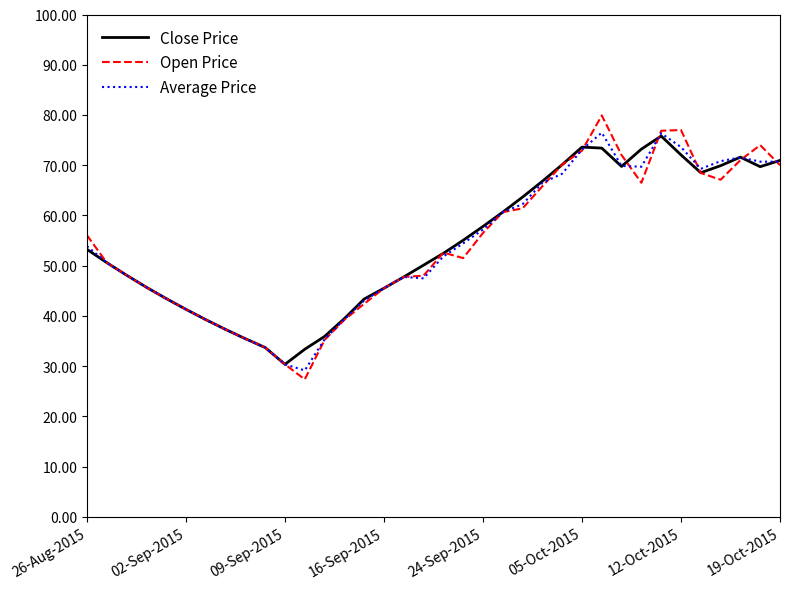

Does the chart have visible grid lines?

No